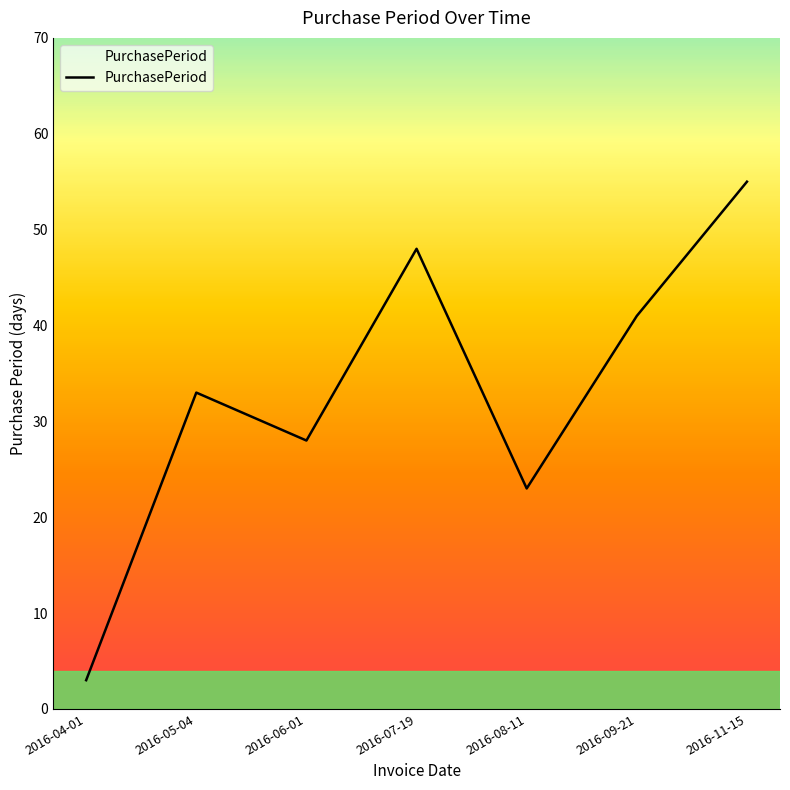

Is it true that the value at 2016-11-15 is 55?

True